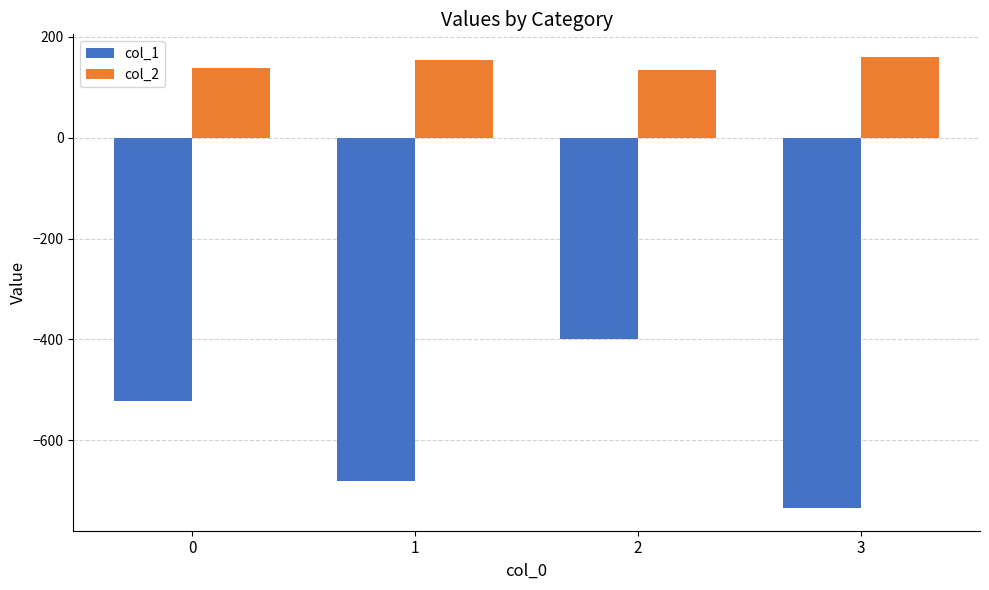

What is the total value across all series at 0?

-383.1